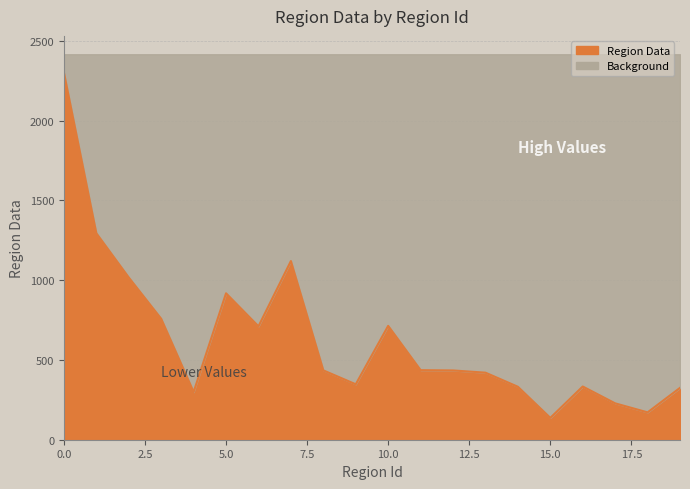

What is the value of the 1st point from the left?

2300.2